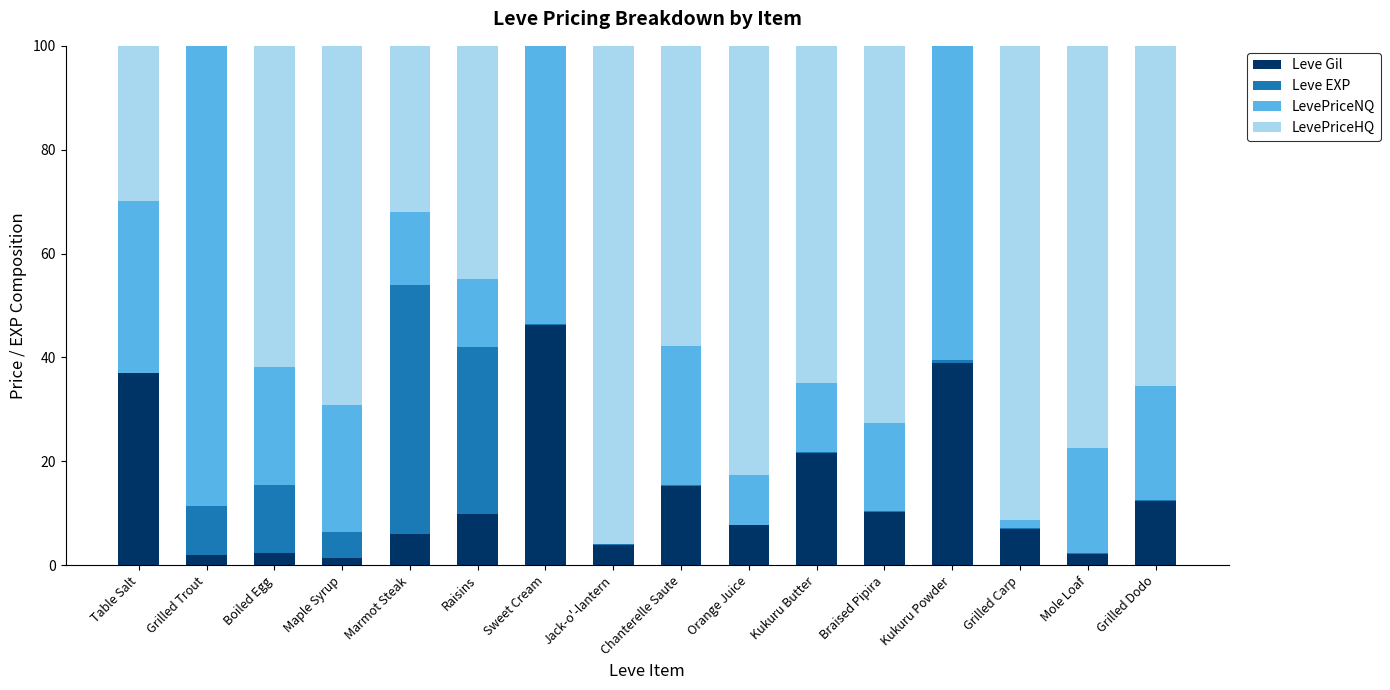

At which label does Leve Gil reach its peak?

Sweet Cream